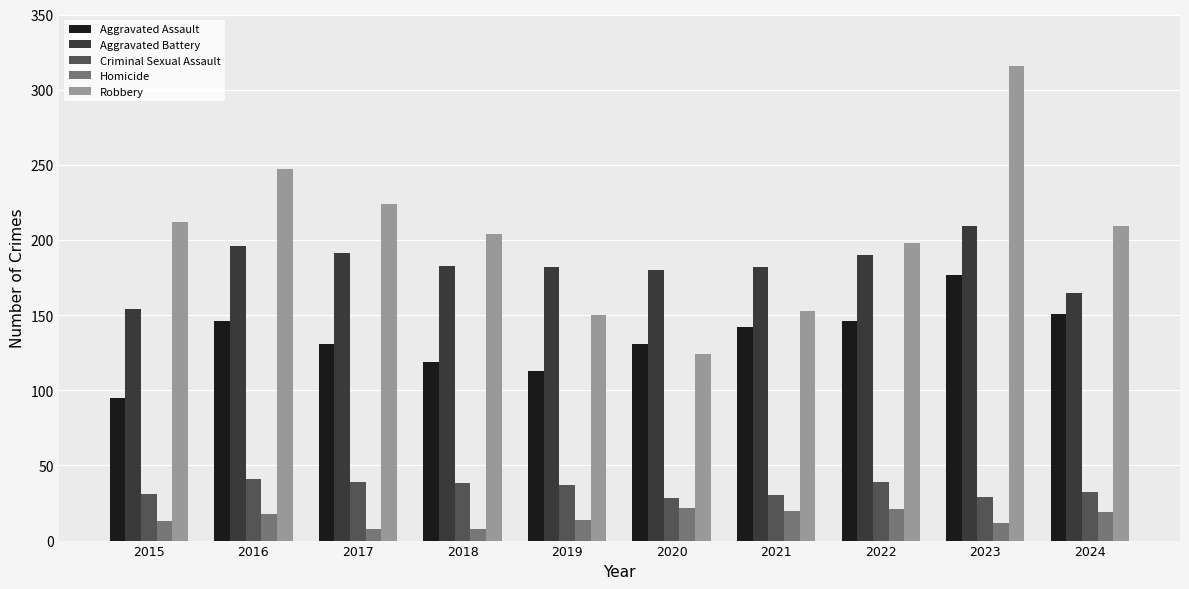

What is the lowest value of the Aggravated Battery series?

154